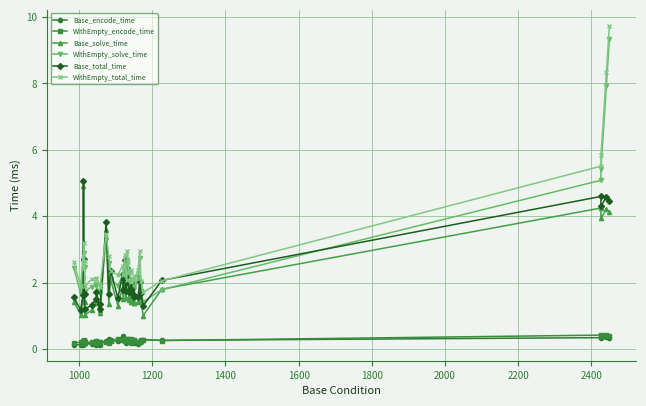

What is the minimum value shown in the chart?

0.1